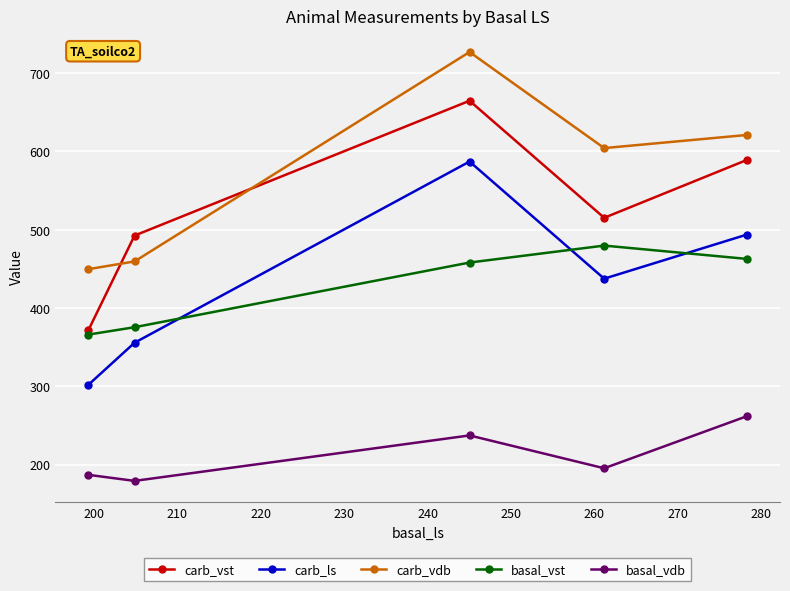

What is the minimum value for carb_vst?

371.7